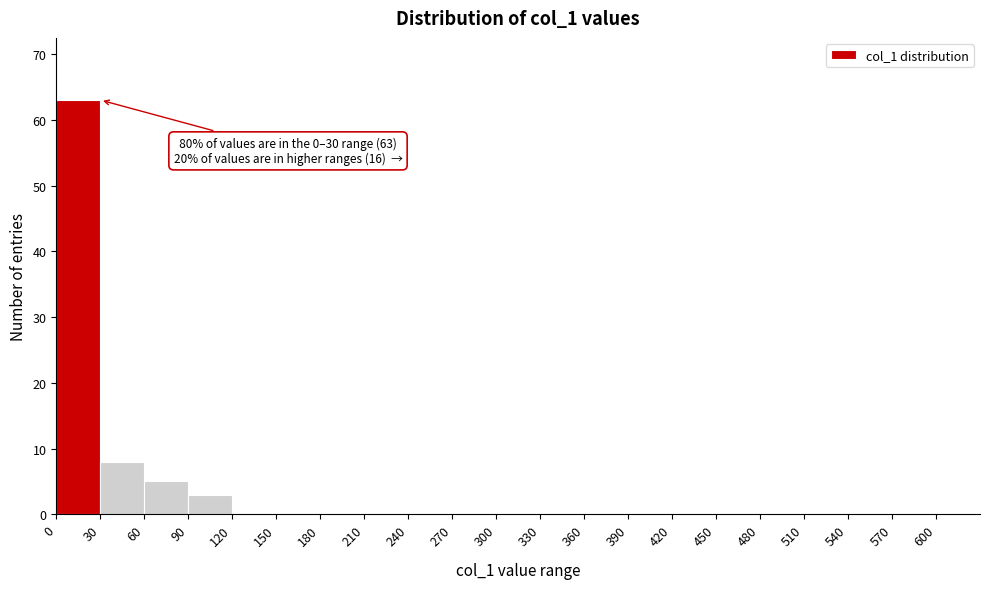

Over which range of the x-axis is the bar tallest?

0 to 30